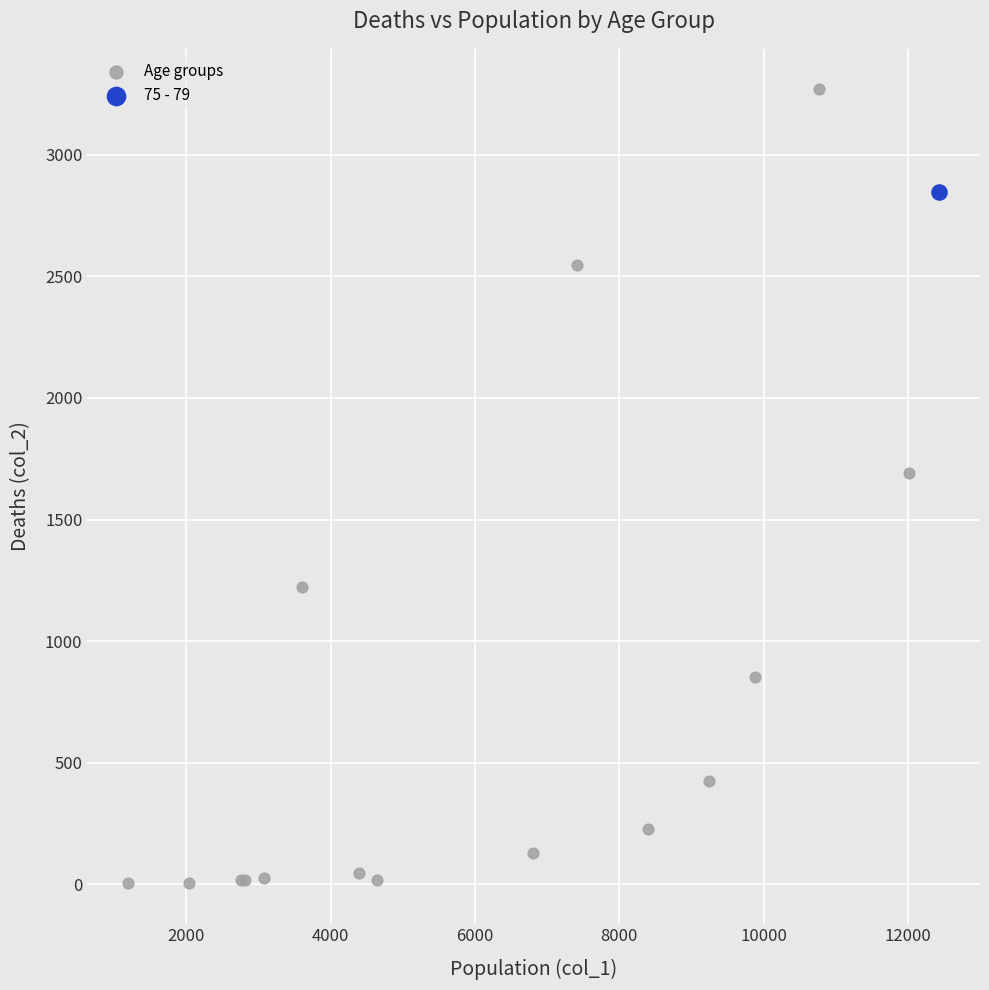

What are all the series names shown in the legend?

Age groups, 75 - 79